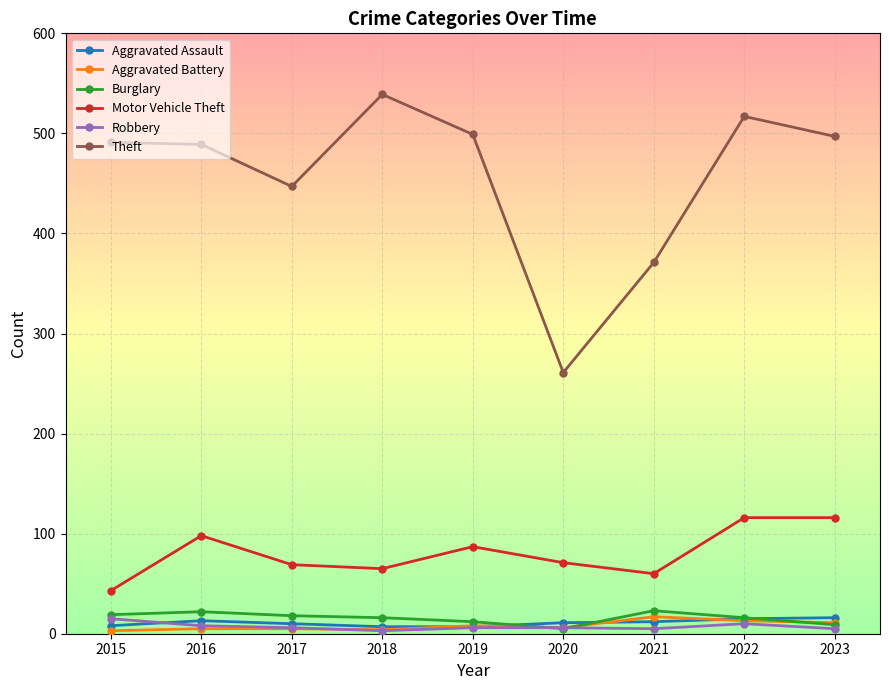

At which label is Theft closest to 400?

2021